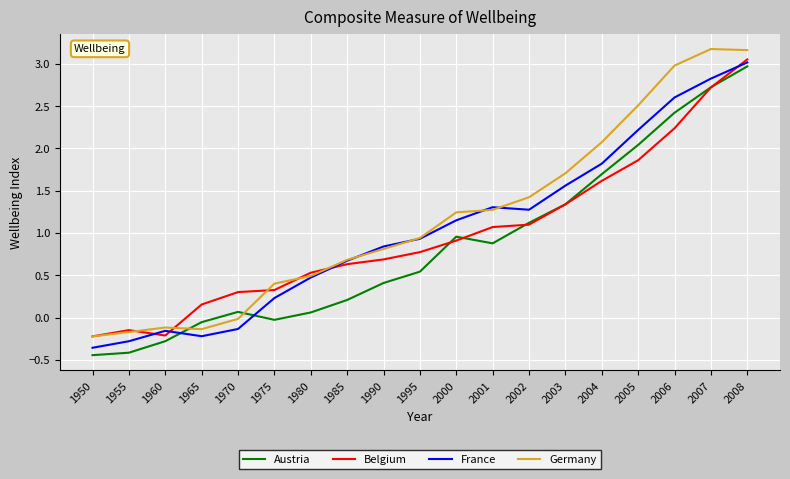

Is the value of France at 1995 greater than the value of Austria at 1975?

Yes